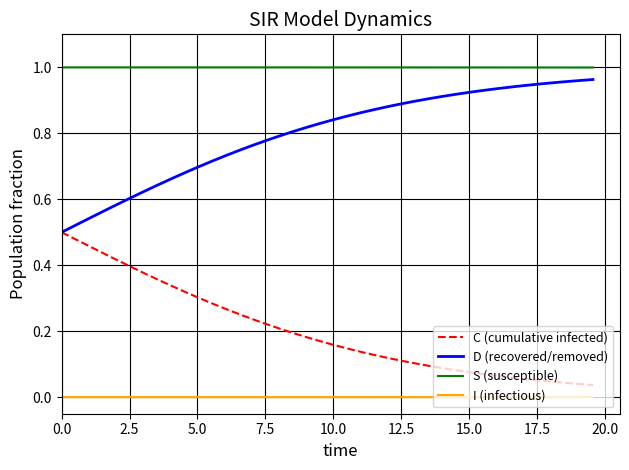

True or false: D (recovered/removed) and I (infectious) intersect in this chart.

False